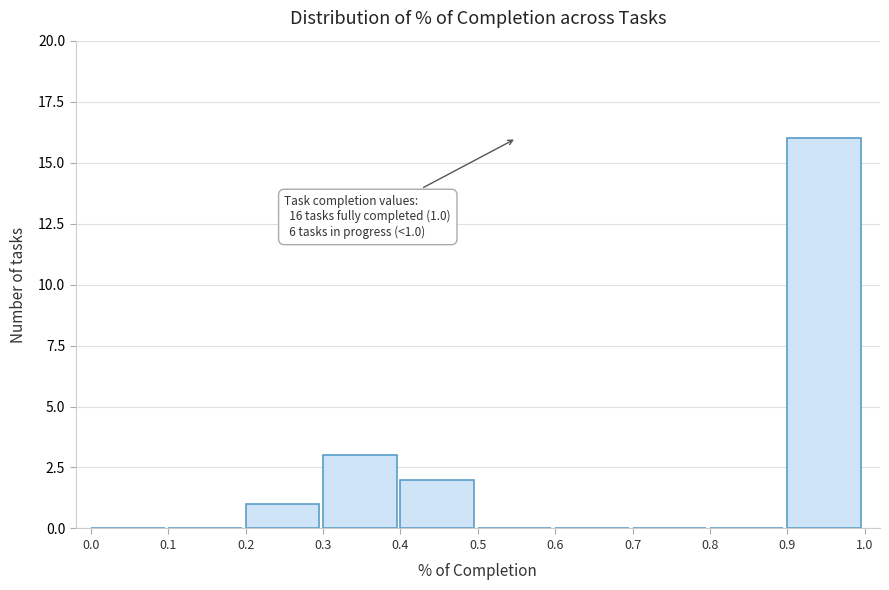

Over which range of the x-axis is the bar tallest?

0.9 to 1.0